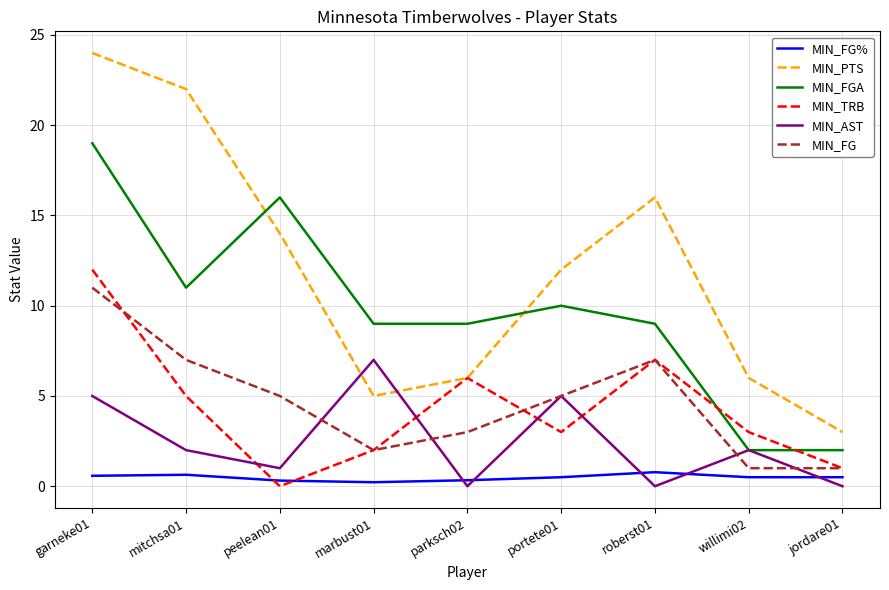

Rank the series by their maximum value, from lowest to highest.

MIN_FG%, MIN_AST, MIN_FG, MIN_TRB, MIN_FGA, MIN_PTS